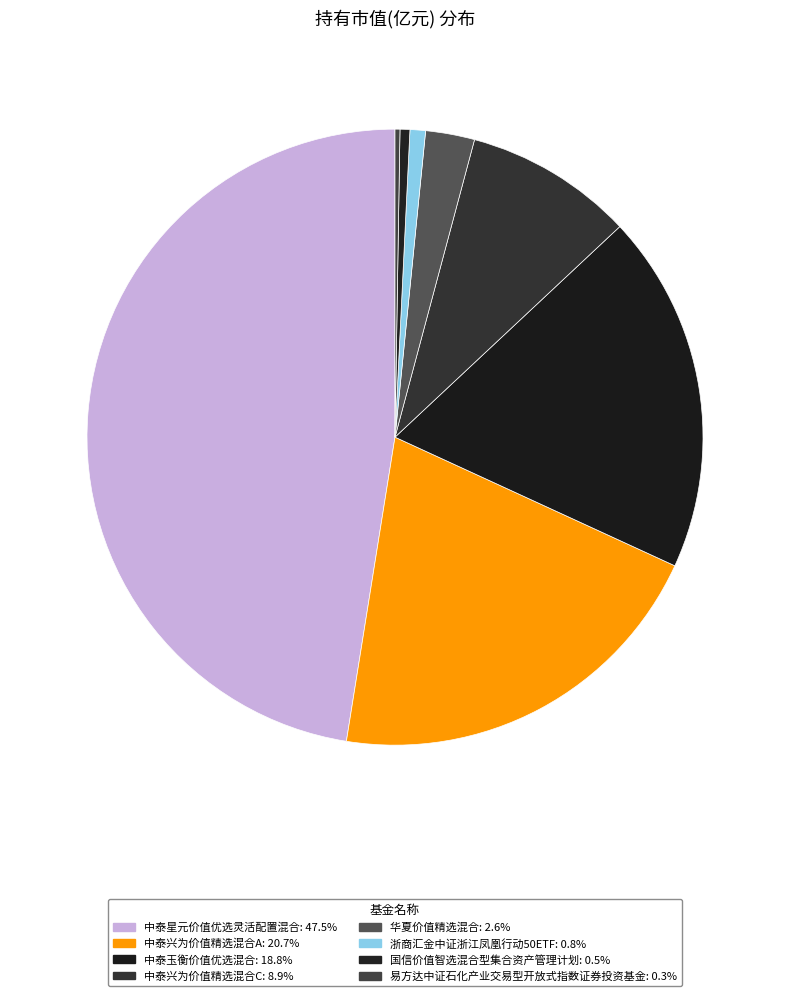

To the nearest percent, what portion does 浙商汇金中证浙江凤凰行动50ETF represent?

1%